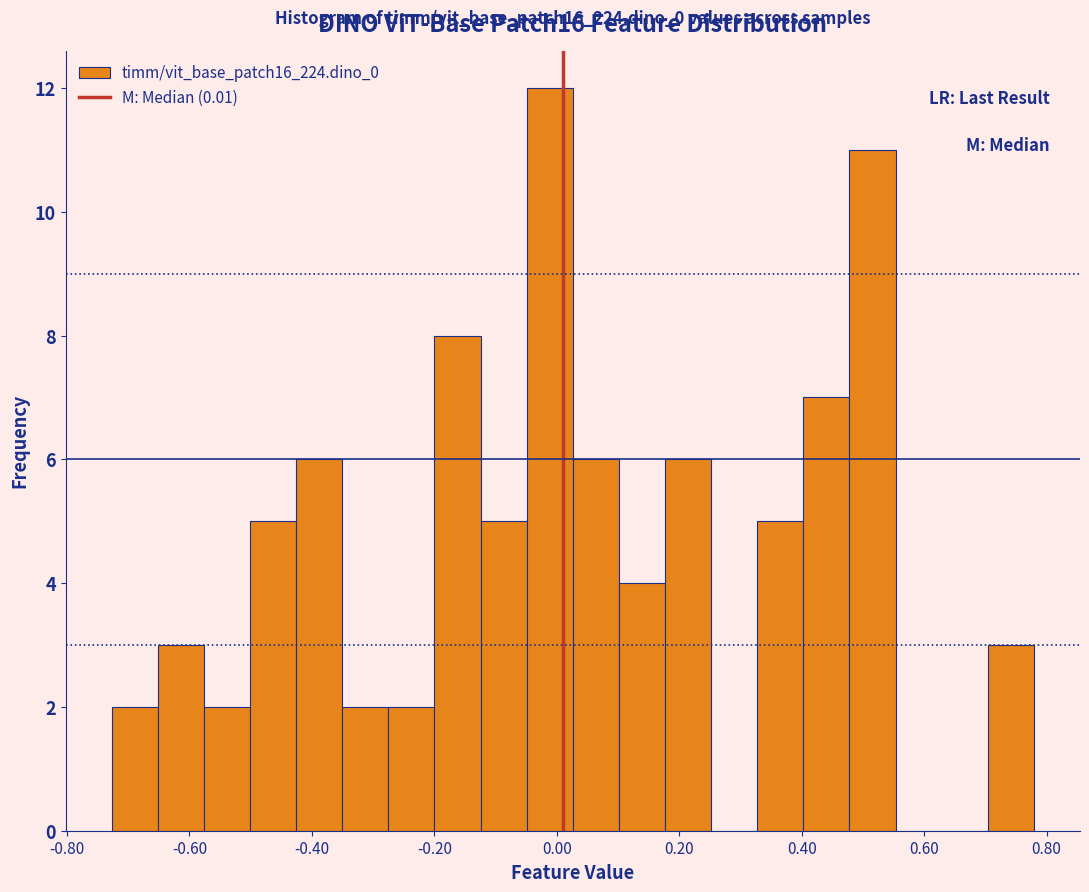

Around what value on the x-axis is the tallest bar? Give the approximate position of its centre, as read against the axis.

-0.02